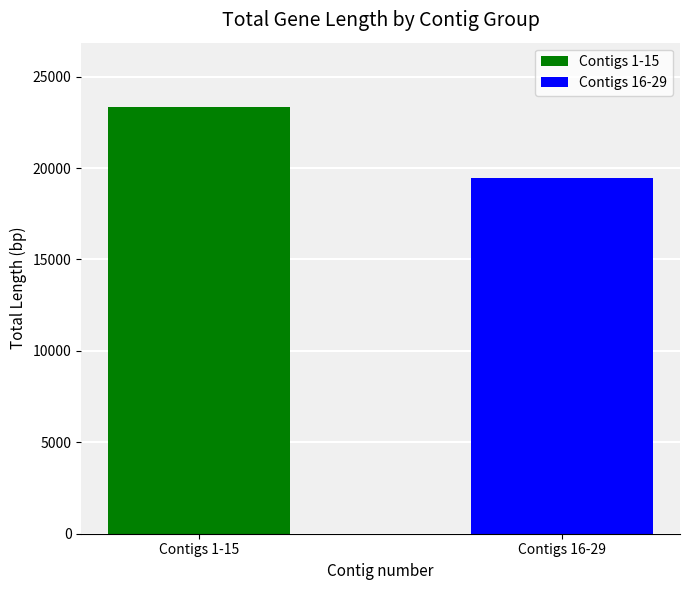

Which has a higher value, Contigs 16-29 or Contigs 1-15?

Contigs 1-15